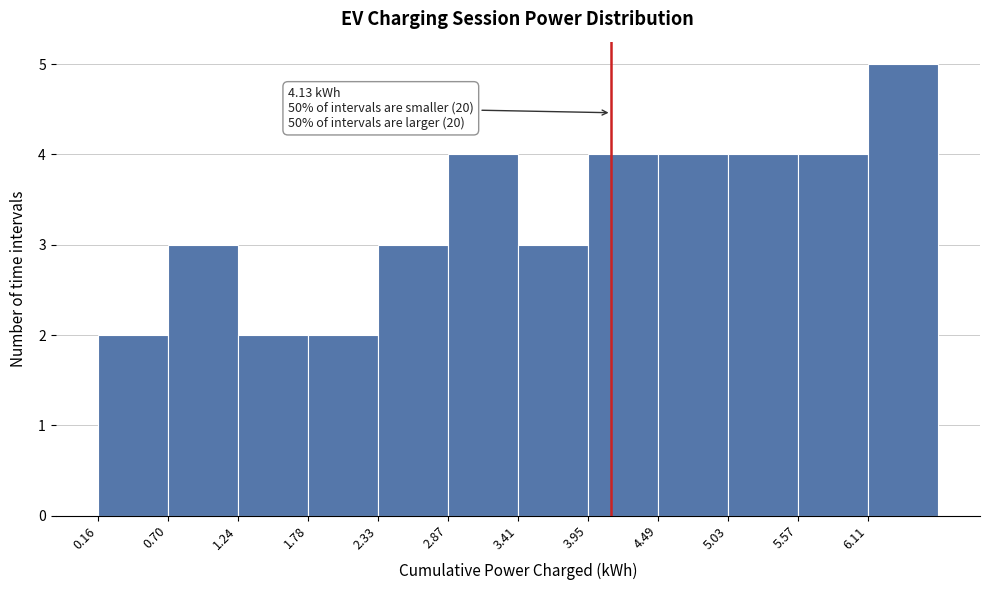

Which range on the x-axis has the tallest bar?

6.1 to 6.7